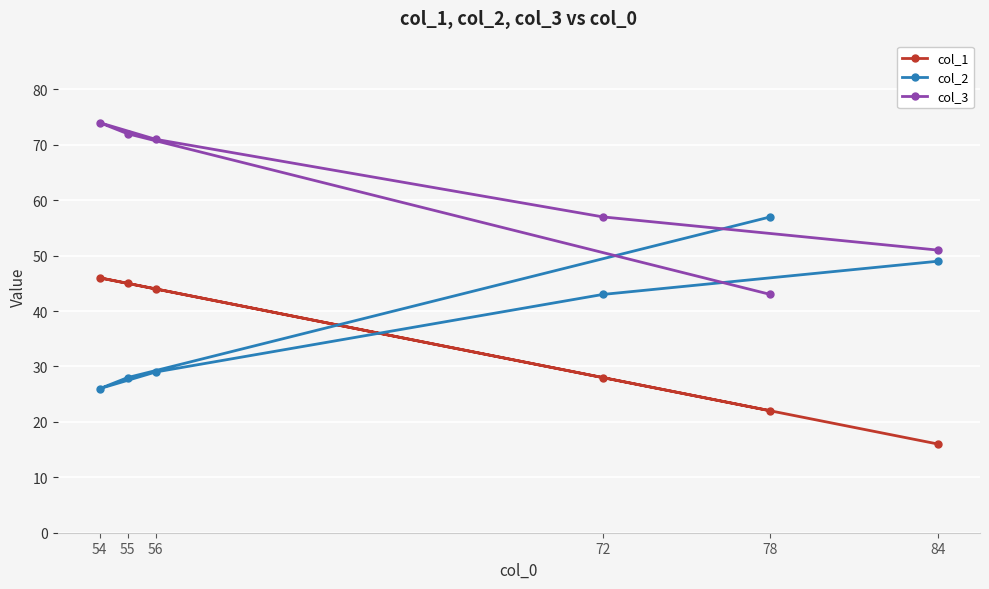

Reading left to right, extract all data points from this chart.

col_1: 54=46	55=45	56=44	72=28	78=22	84=16
col_2: 54=26	55=28	56=29	72=43	78=57	84=49
col_3: 54=74	55=72	56=71	72=57	78=43	84=51